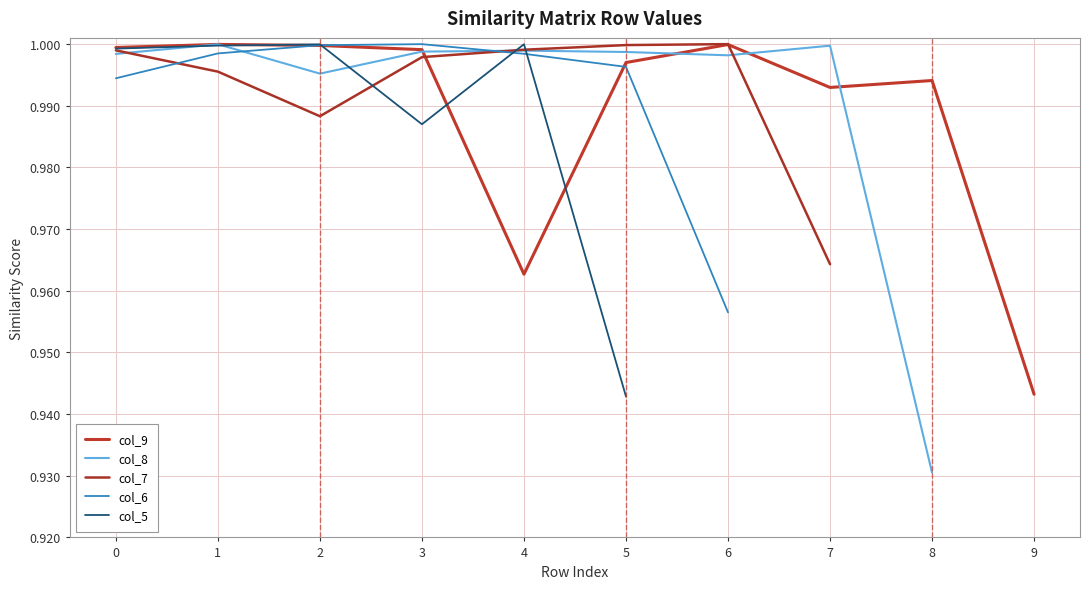

Reading left to right, what are all the values shown in this chart?

col_9: 1.0	1.0	1.0	1.0	1.0	1.0	1.0	1.0	1.0	0.9
col_8: 1.0	1.0	1.0	1.0	1.0	1.0	1.0	1.0	0.9	0.0
col_7: 1.0	1.0	1.0	1.0	1.0	1.0	1.0	1.0	0.0	0.0
col_6: 1.0	1.0	1.0	1.0	1.0	1.0	1.0	0.0	0.0	0.0
col_5: 1.0	1.0	1.0	1.0	1.0	0.9	0.0	0.0	0.0	0.0